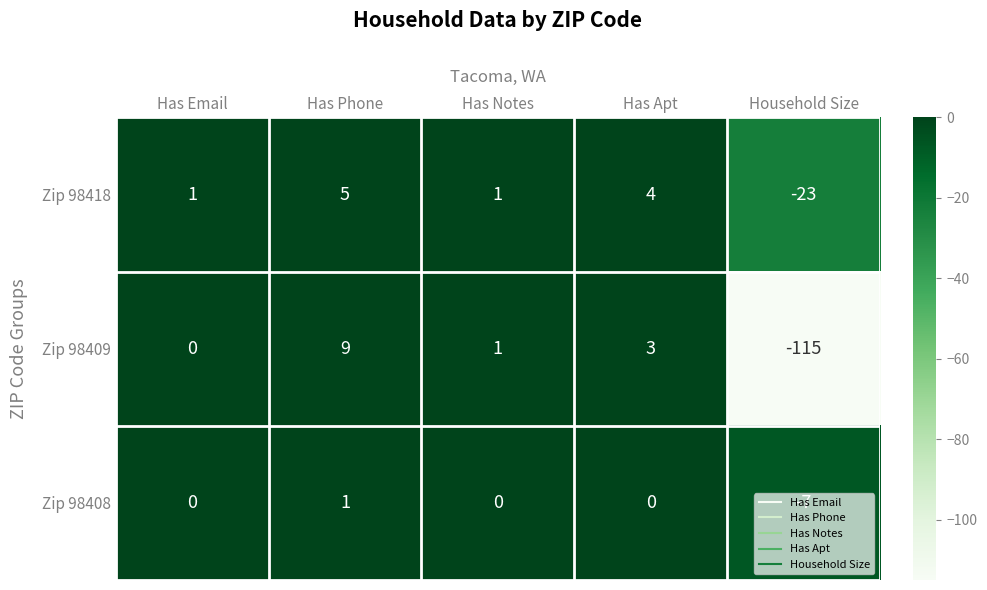

Where does the Zip 98409 series first go above 1?

Has Phone